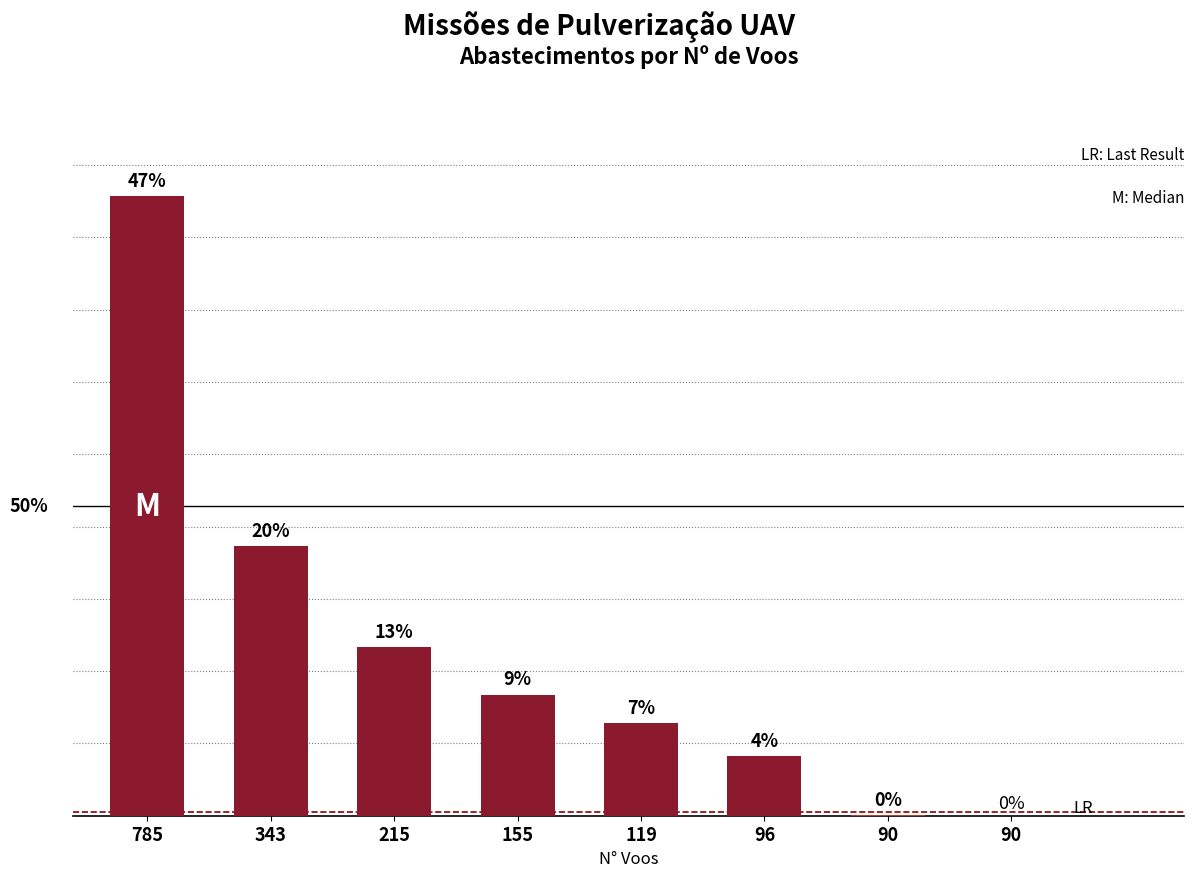

Which has a higher value, 785 or 119?

785